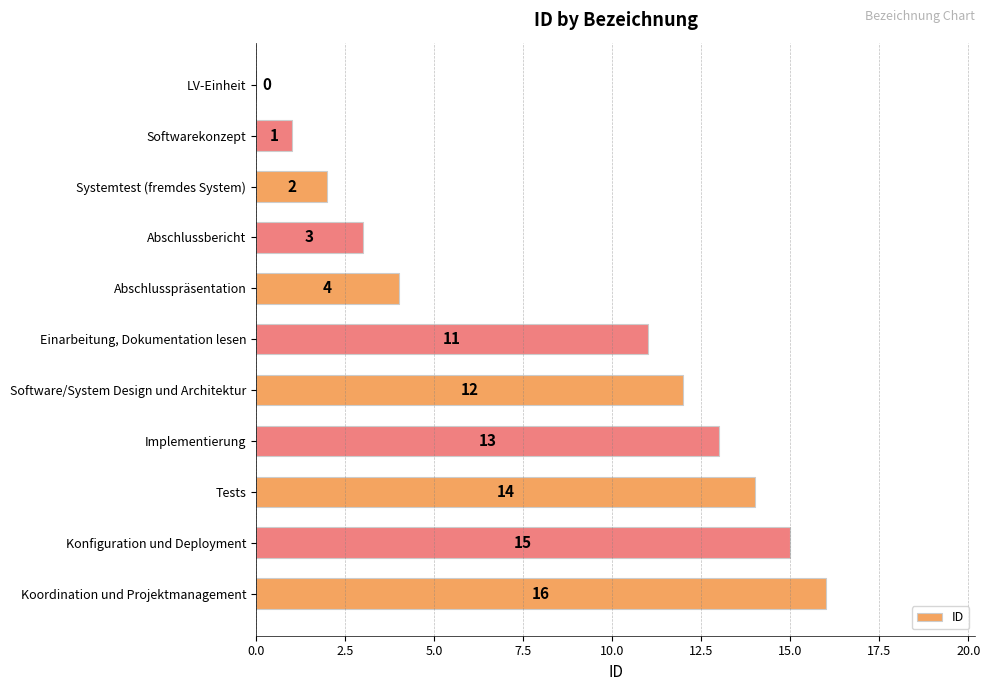

True or false: the data shows 3 at Implementierung.

False